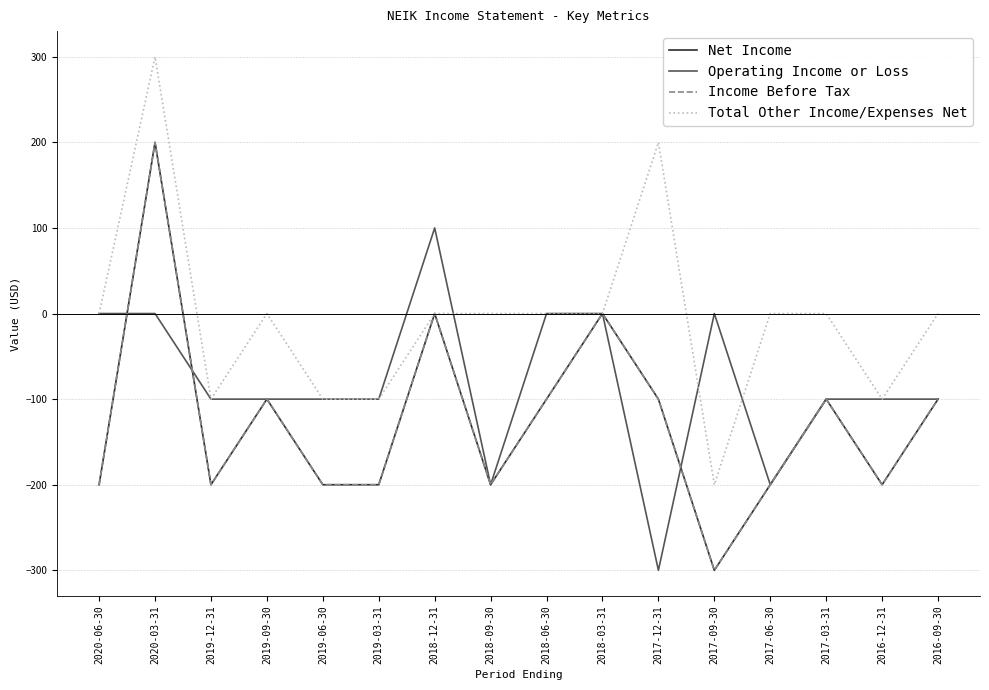

True or false: Total Other Income/Expenses Net and Income Before Tax intersect in this chart.

False